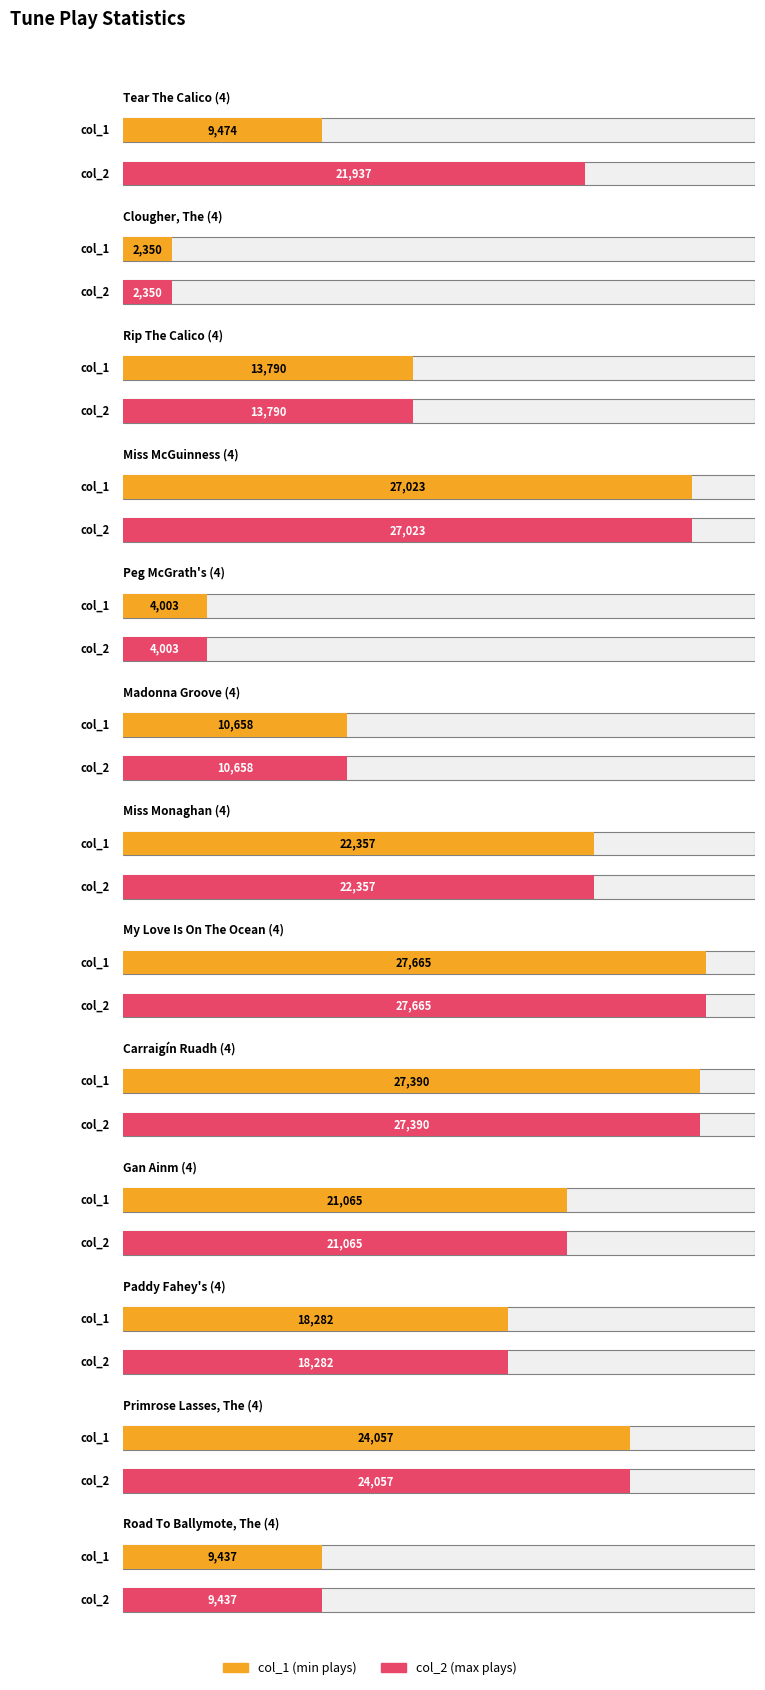

Reading right to left, what are all the values shown in this chart?

col_1: Road To Ballymote, The (4)=9437	Primrose Lasses, The (4)=24057	Paddy Fahey's (4)=18282	Gan Ainm (4)=21065	Carraigín Ruadh (4)=27390	My Love Is On The Ocean (4)=27665	Miss Monaghan (4)=22357	Madonna Groove (4)=10658	Peg McGrath's (4)=4003	Miss McGuinness (4)=27023	Rip The Calico (4)=13790	Clougher, The (4)=2350	Tear The Calico (4)=9474
col_2: Road To Ballymote, The (4)=9437	Primrose Lasses, The (4)=24057	Paddy Fahey's (4)=18282	Gan Ainm (4)=21065	Carraigín Ruadh (4)=27390	My Love Is On The Ocean (4)=27665	Miss Monaghan (4)=22357	Madonna Groove (4)=10658	Peg McGrath's (4)=4003	Miss McGuinness (4)=27023	Rip The Calico (4)=13790	Clougher, The (4)=2350	Tear The Calico (4)=21937